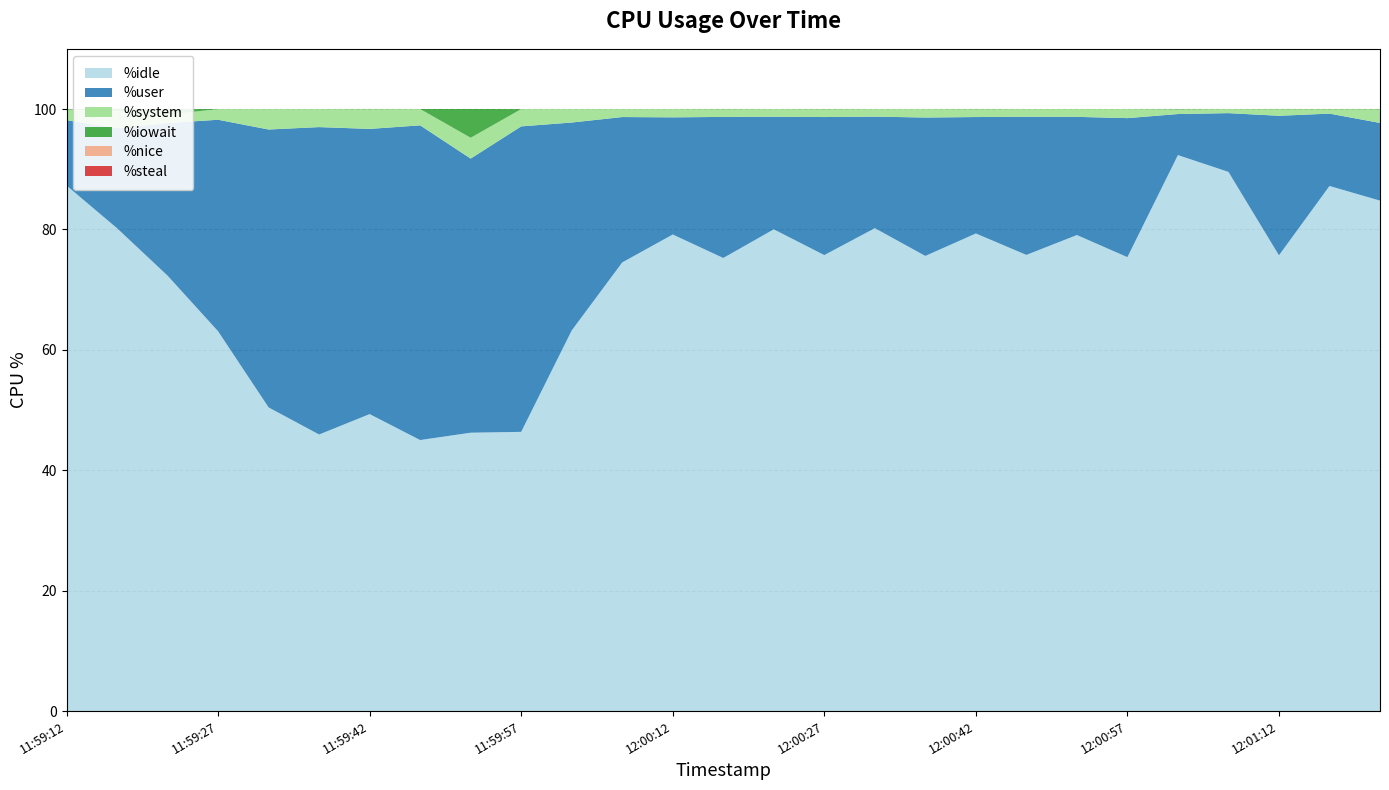

Reading left to right, transcribe all the data shown in this chart.

%user: 10.8	16.6	25.4	35.1	46.2	51.1	47.4	52.3	45.5	50.7	34.5	24.1	19.5	23.4	18.7	22.9	18.5	23.0	19.3	22.9	19.6	23.1	6.8	9.8	23.2	12.0	12.9
%system: 1.8	2.9	1.4	1.8	3.4	3.0	3.3	2.7	3.5	2.9	2.2	1.3	1.4	1.3	1.3	1.3	1.3	1.4	1.3	1.3	1.3	1.5	0.8	0.7	1.1	0.7	2.3
%iowait: 0.1	0.3	0.9	0.0	0.0	0.0	0.0	0.0	4.8	0.0	0.0	0.0	0.0	0.0	0.0	0.0	0.0	0.0	0.0	0.0	0.0	0.0	0.1	0.0	0.0	0.0	0.0
%nice: 0.0	0.0	0.0	0.0	0.0	0.0	0.0	0.0	0.0	0.0	0.0	0.0	0.0	0.0	0.0	0.0	0.0	0.0	0.0	0.0	0.0	0.0	0.0	0.0	0.0	0.0	0.0
%steal: 0.0	0.0	0.0	0.0	0.0	0.0	0.0	0.0	0.0	0.0	0.0	0.0	0.0	0.0	0.0	0.0	0.0	0.0	0.0	0.0	0.0	0.0	0.0	0.0	0.0	0.0	0.0
%idle: 87.3	80.2	72.3	63.1	50.4	45.9	49.3	45.0	46.2	46.4	63.2	74.5	79.2	75.3	80.0	75.7	80.2	75.6	79.3	75.8	79.1	75.4	92.3	89.6	75.7	87.2	84.8